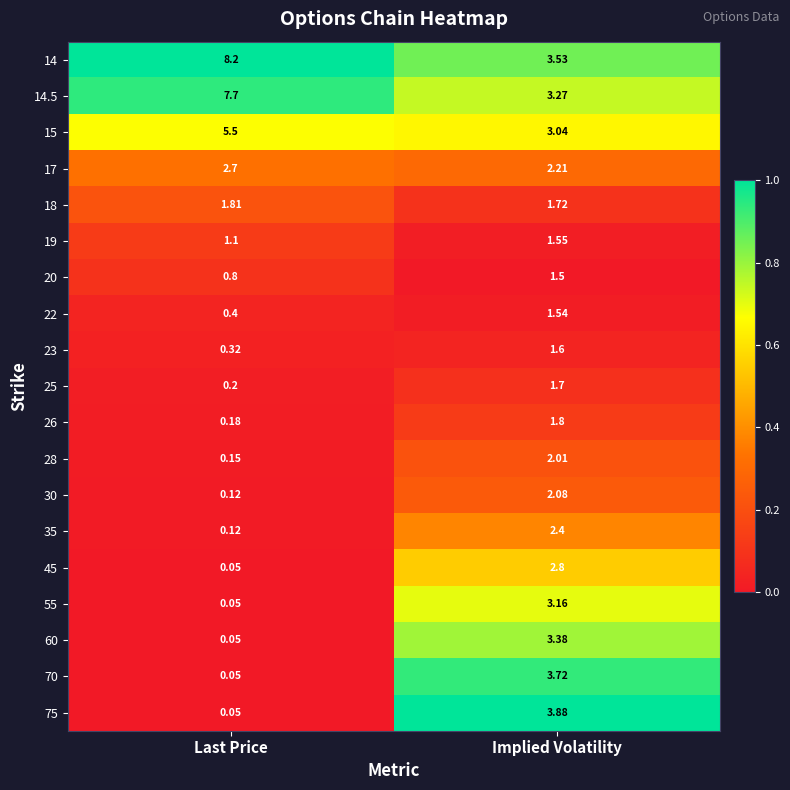

At which category does the chart reach its minimum across all series?

Last Price